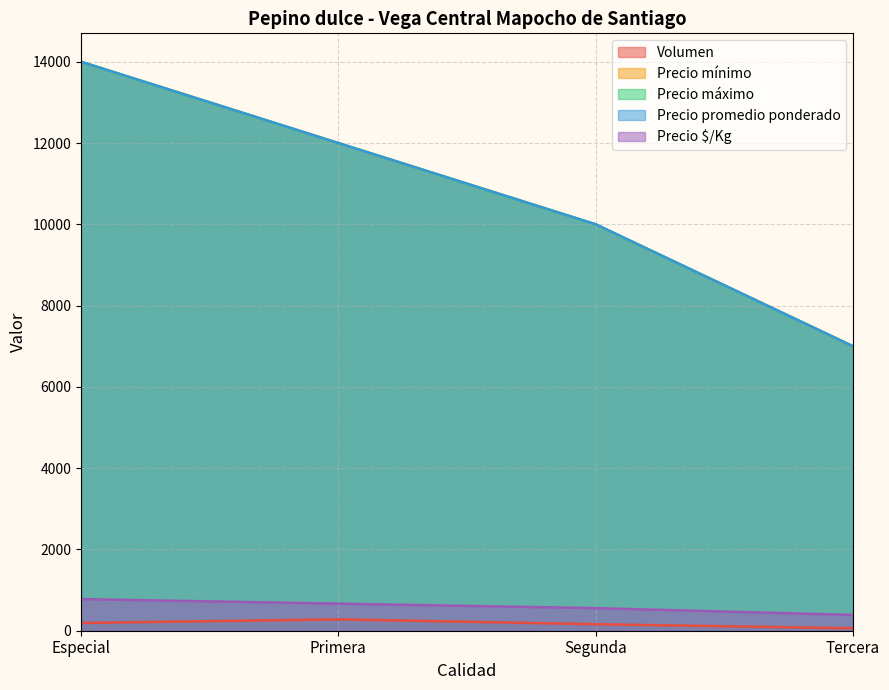

Rank the series at Tercera from lowest to highest value.

Volumen, Precio $/Kg, Precio mínimo, Precio máximo, Precio promedio ponderado